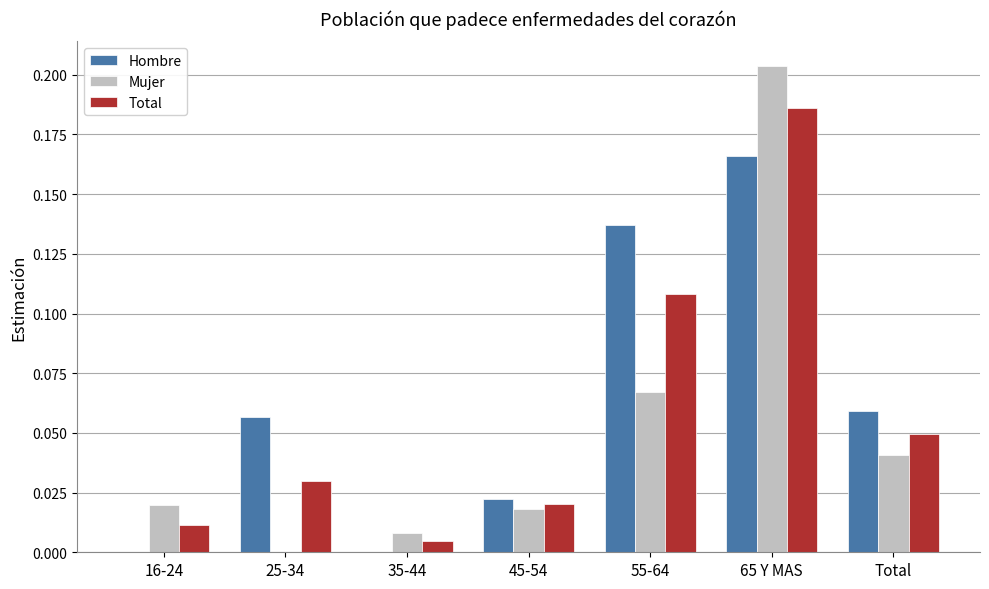

Which category has the highest value across all series?

65 Y MAS